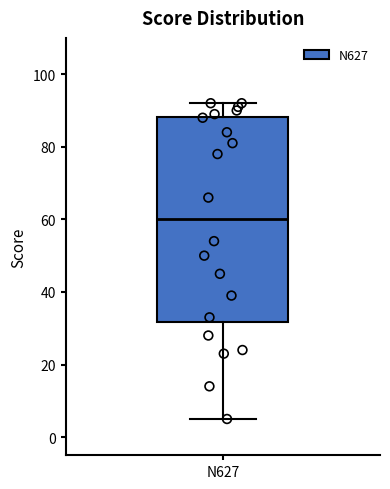

Read this box plot against the y-axis: the position of the median line, the range covered by the box, and the ends of both whiskers. The values are not printed on the chart, so give them approximately, as read against the axis.

median 60, box 32 to 88, whiskers 6 to 92